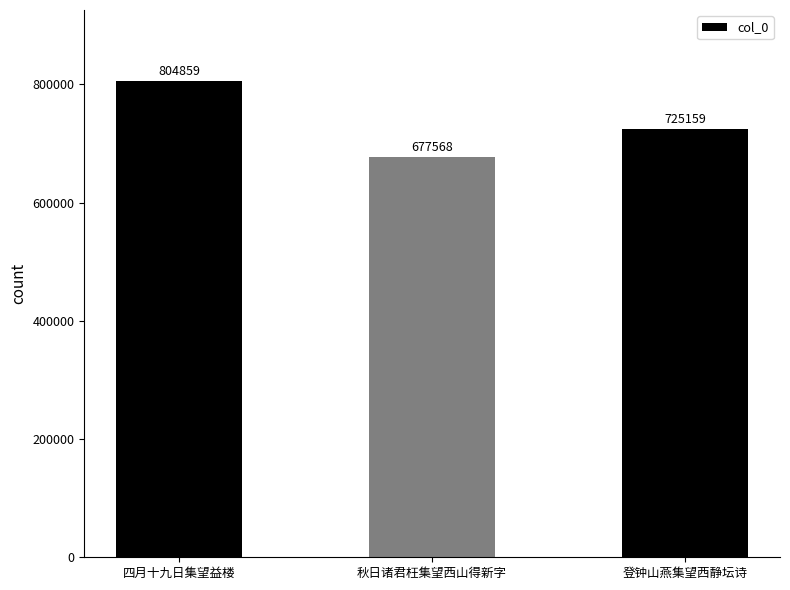

What is the sum of all values?

2207586